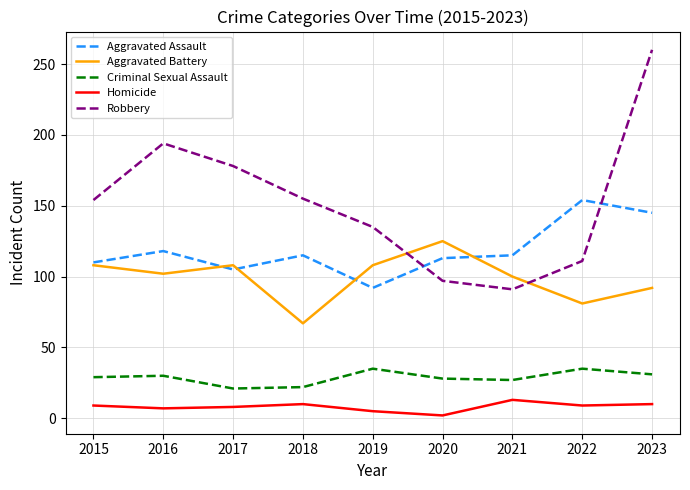

At which label does Robbery reach its peak?

2023